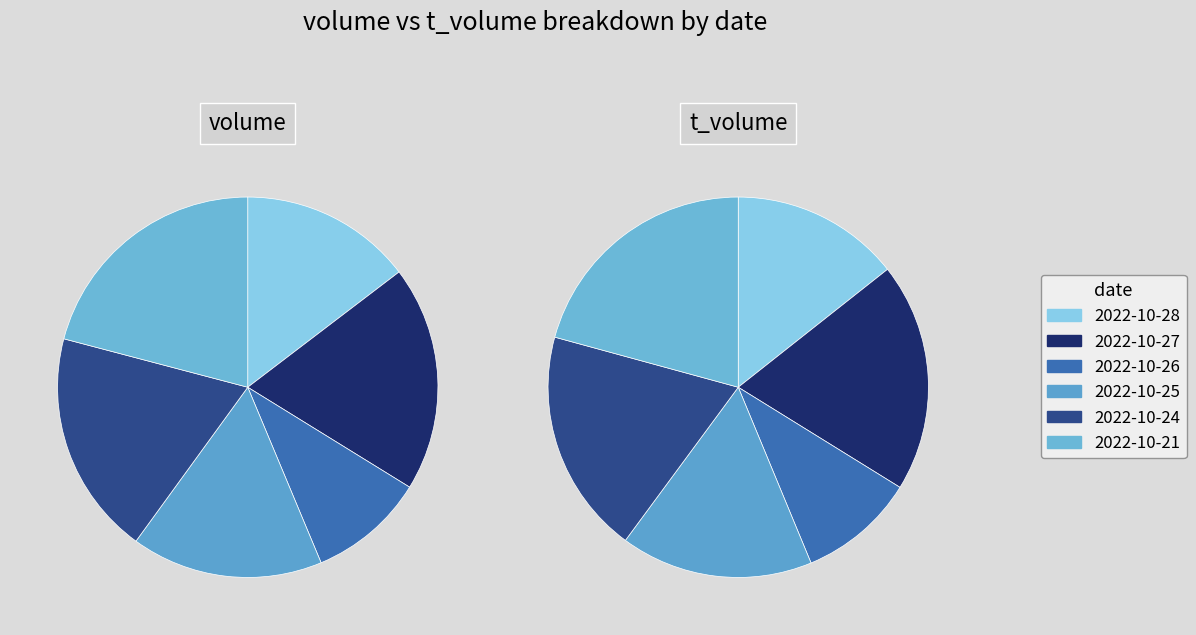

Which slice is the largest?

2022-10-21